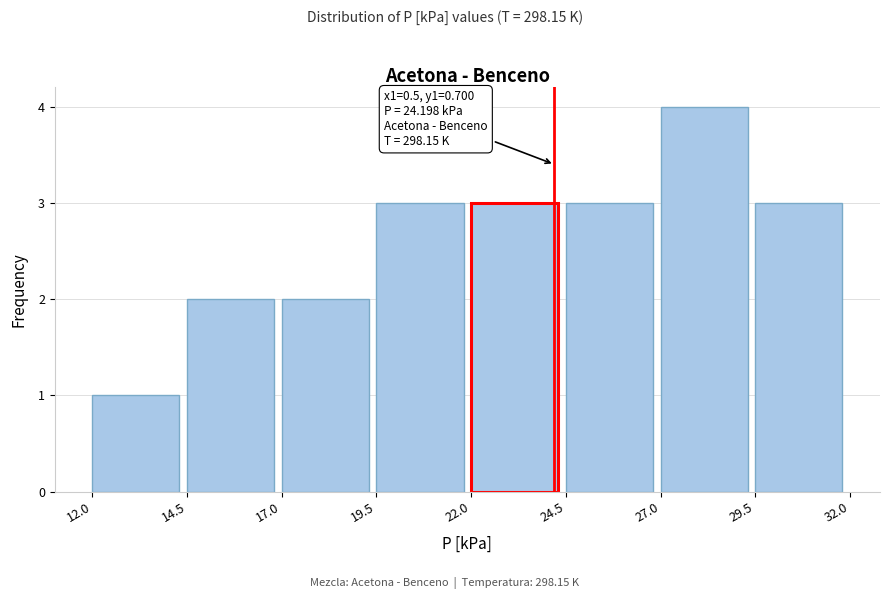

Which range on the x-axis has the tallest bar?

27.0 to 29.5